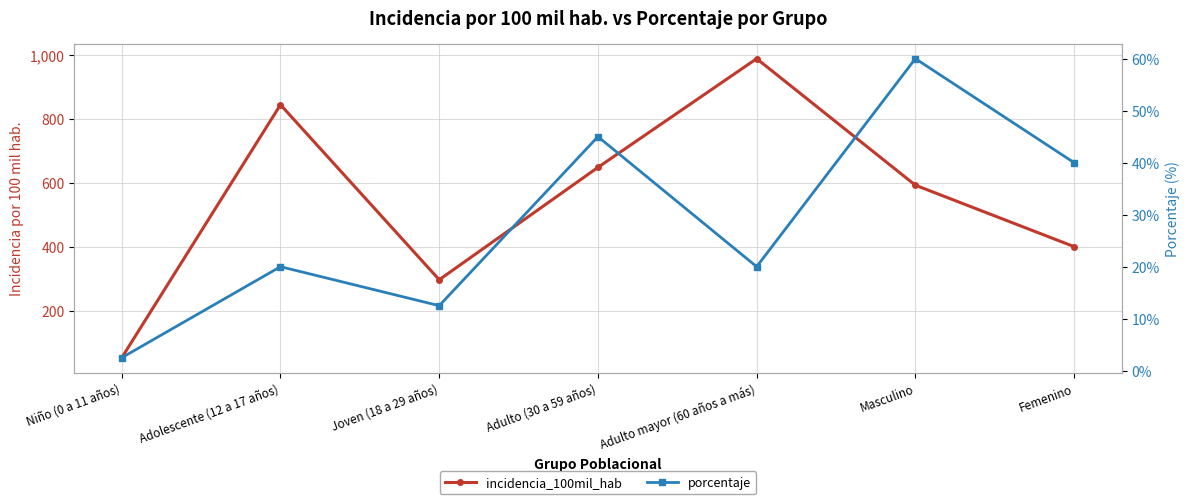

What is the label of the 4th point from the left?

Adulto (30 a 59 años)